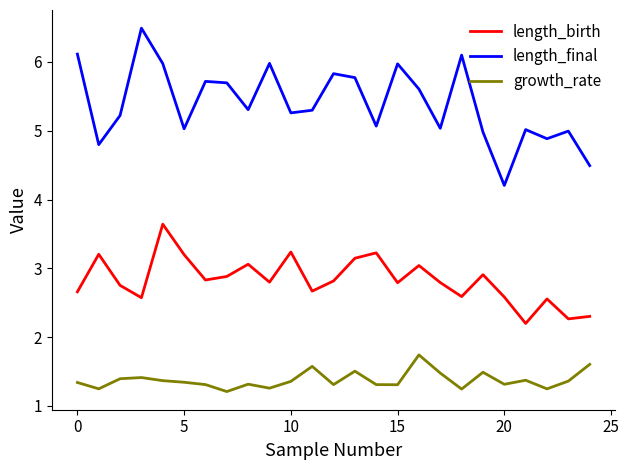

What is the minimum value shown in the chart?

1.2